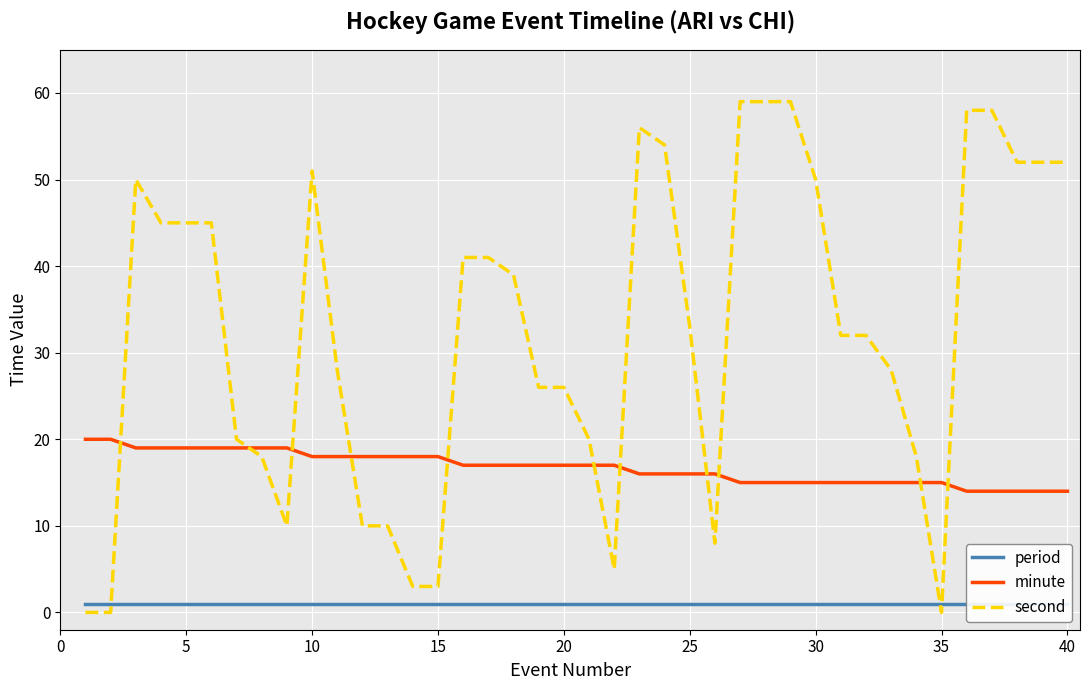

Which series ends up on top after the final intersection of minute and second?

second